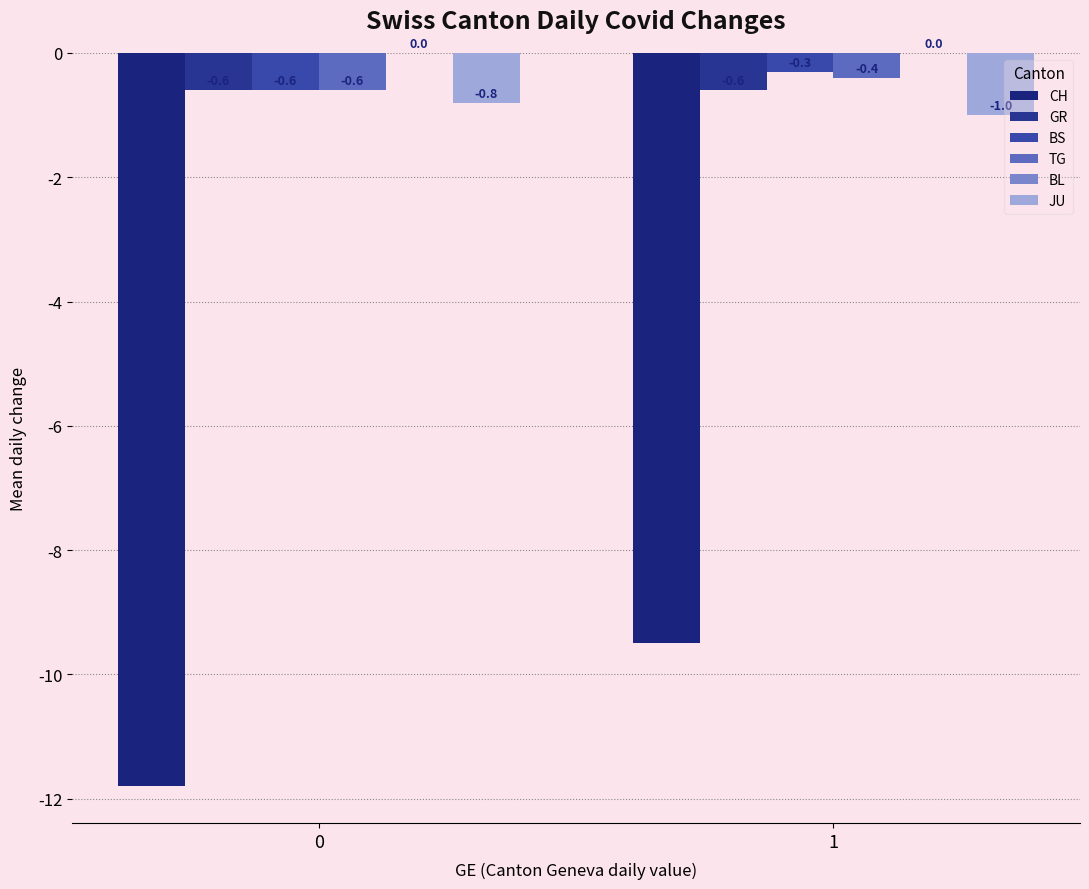

Between 0 and 1, which series saw the biggest shift?

CH